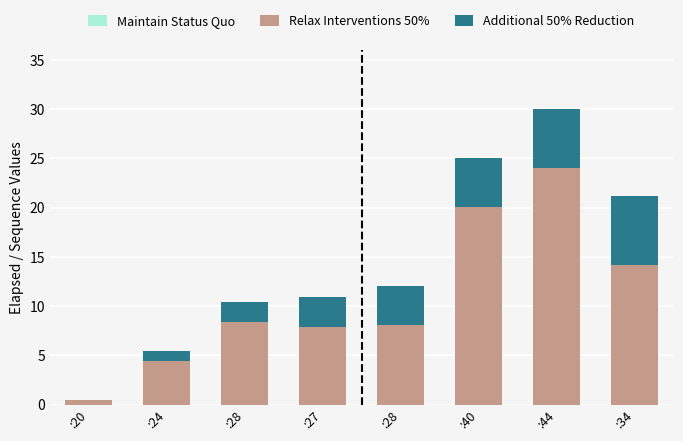

What is the label of the 7th bar from the right?

:24